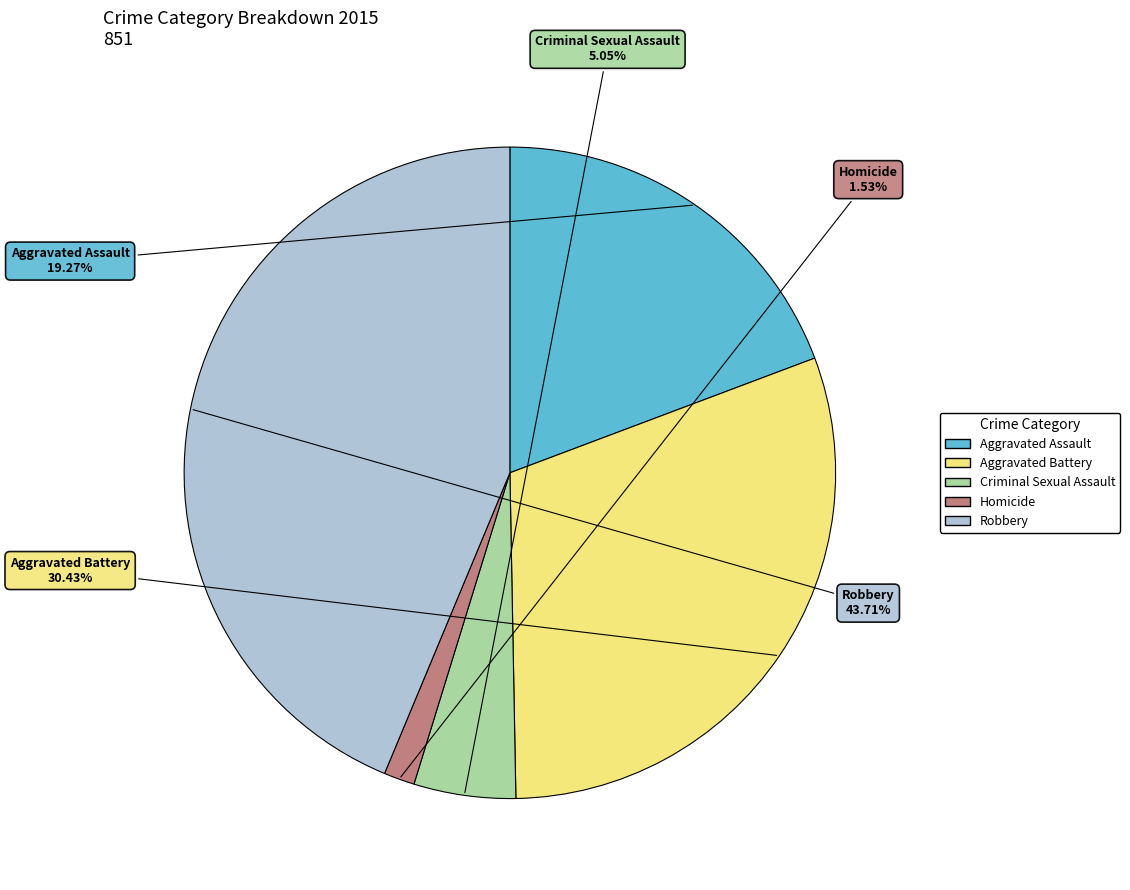

To the nearest percent, what is the average slice percentage?

20%